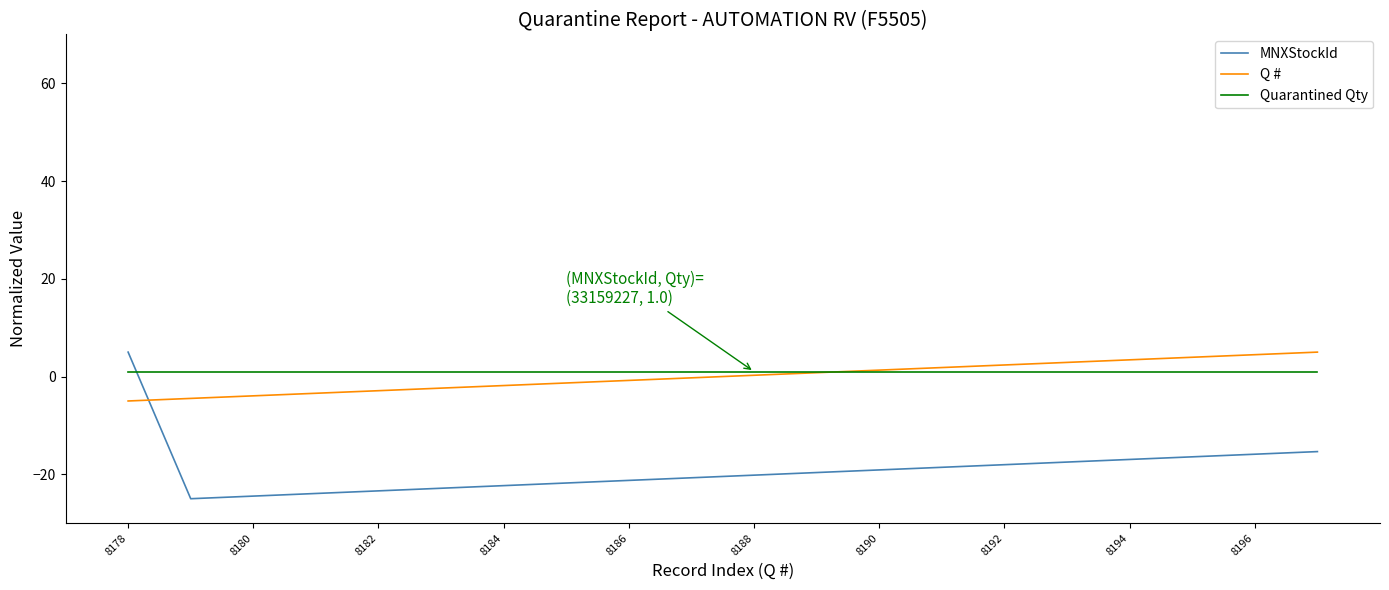

How many times do MNXStockId and Quarantined Qty cross each other?

1